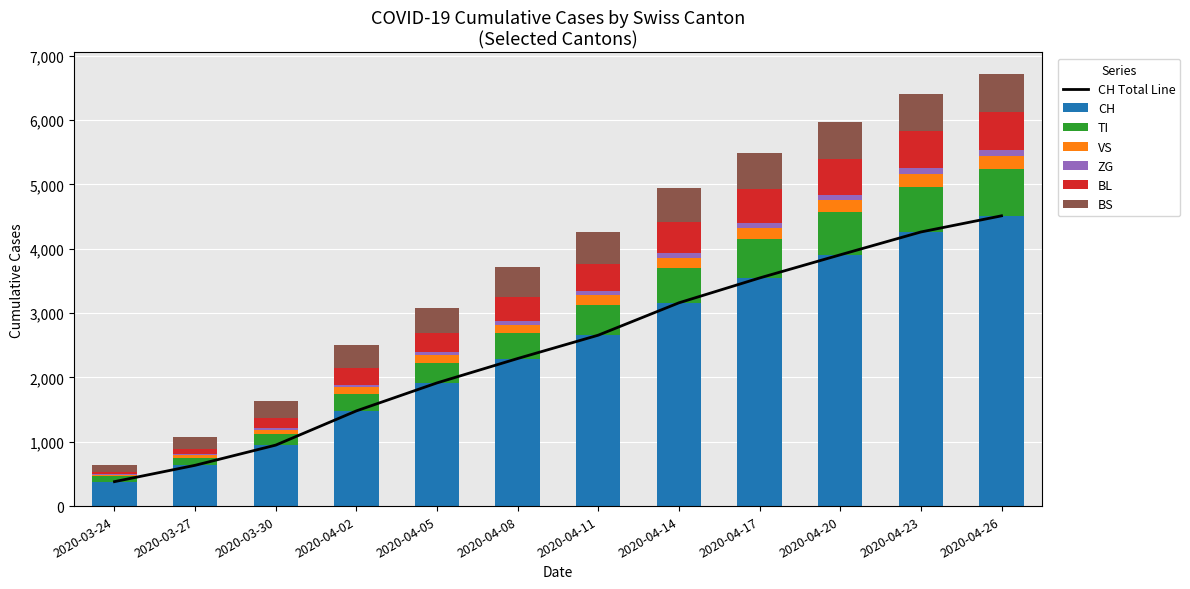

List the series in order of their peak value, lowest first.

ZG, VS, BL, BS, TI, CH